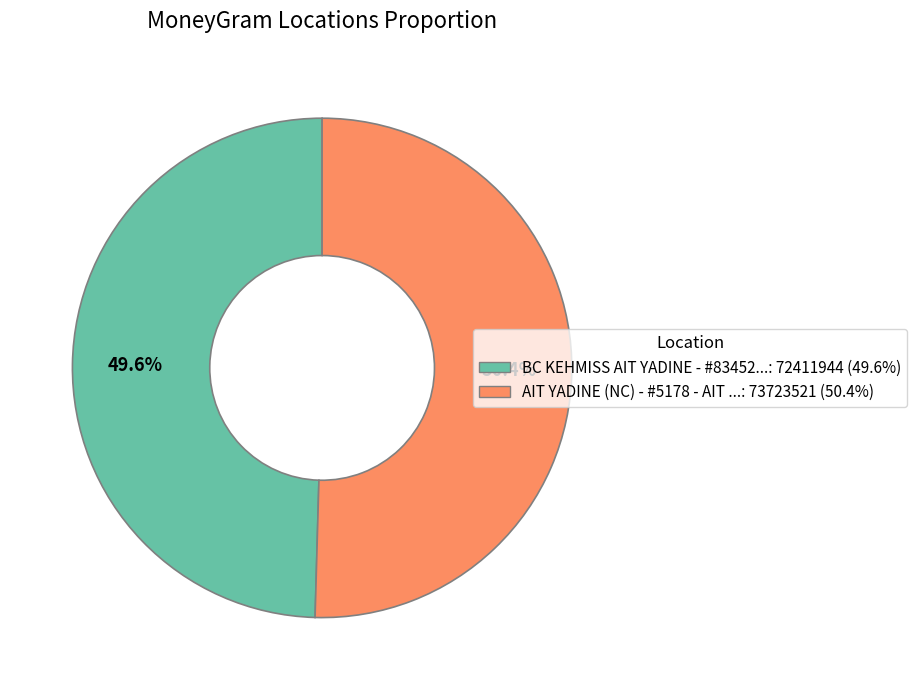

Is there a majority slice in this chart?

Yes